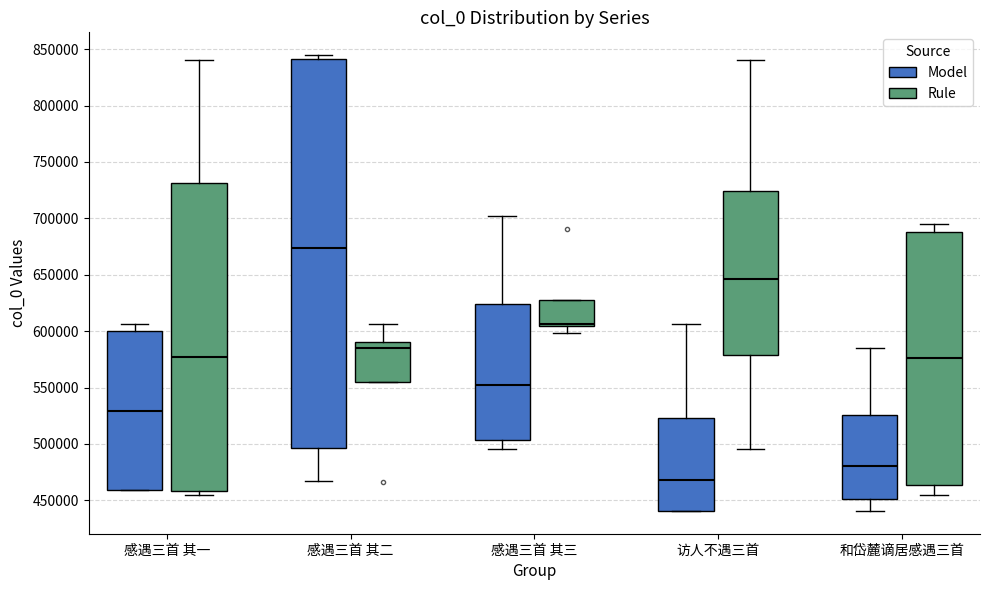

Which box's median line is the highest?

感遇三首 其二 (Model)